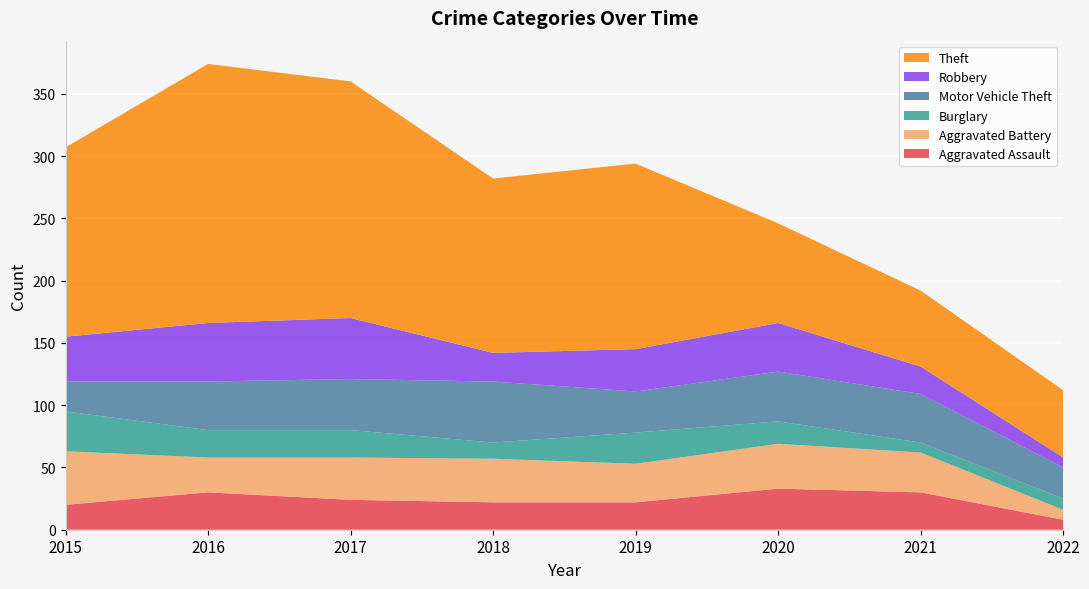

Reading left to right, transcribe all the data shown in this chart.

Aggravated Assault: 2015=20	2016=30	2017=24	2018=22	2019=22	2020=33	2021=30	2022=8
Aggravated Battery: 2015=43	2016=28	2017=34	2018=35	2019=31	2020=36	2021=32	2022=8
Burglary: 2015=32	2016=22	2017=22	2018=13	2019=25	2020=18	2021=8	2022=9
Motor Vehicle Theft: 2015=24	2016=39	2017=41	2018=49	2019=33	2020=40	2021=39	2022=25
Robbery: 2015=36	2016=47	2017=49	2018=23	2019=34	2020=39	2021=22	2022=8
Theft: 2015=152	2016=208	2017=190	2018=140	2019=149	2020=80	2021=61	2022=54